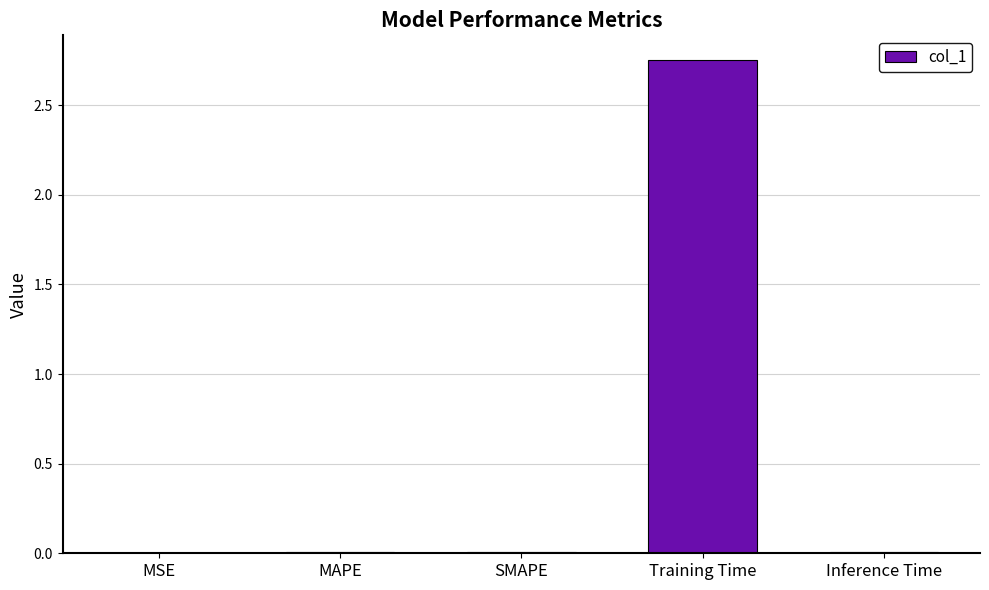

Is it true that the value at SMAPE is 0.0?

True